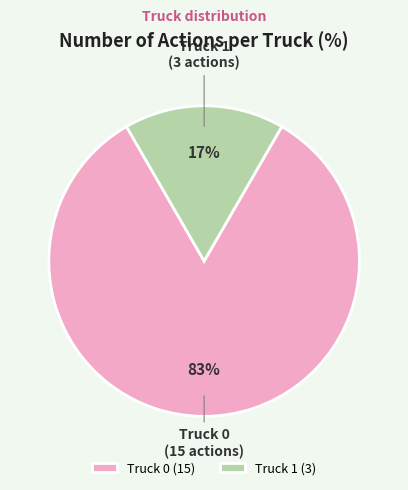

Rank the categories by value from highest to lowest.

Truck 0, Truck 1